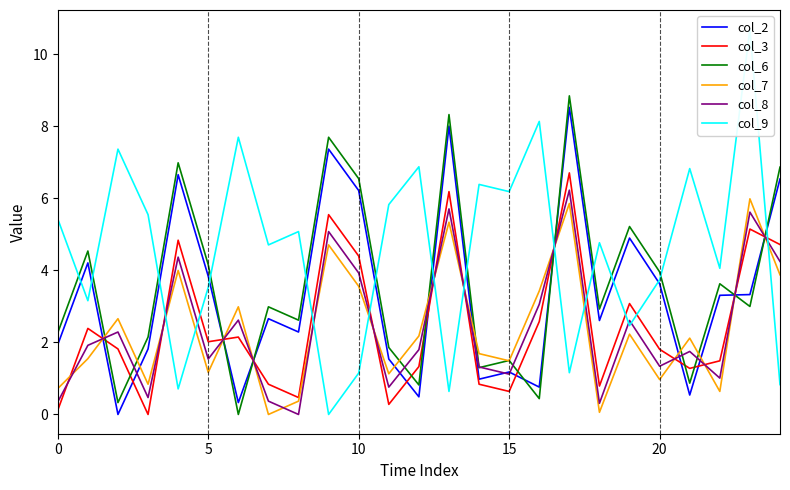

Which series ends up on top after the final intersection of col_7 and col_8?

col_8